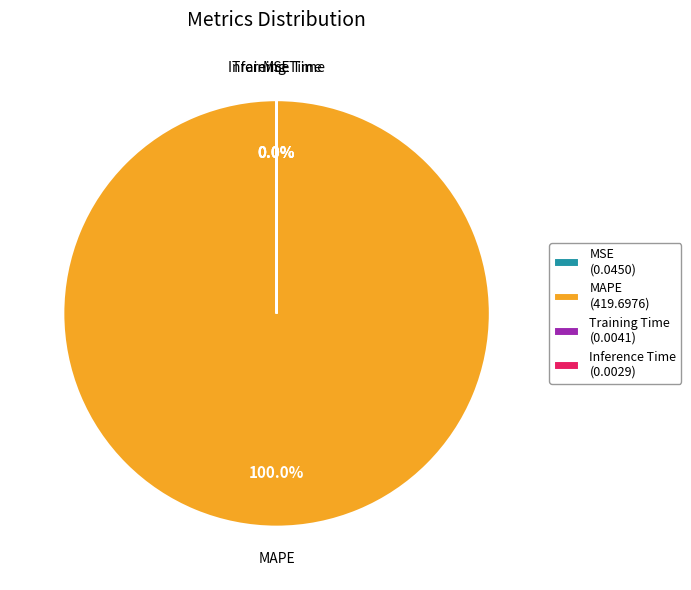

To the nearest percent, what percentage of the pie is MAPE?

100%